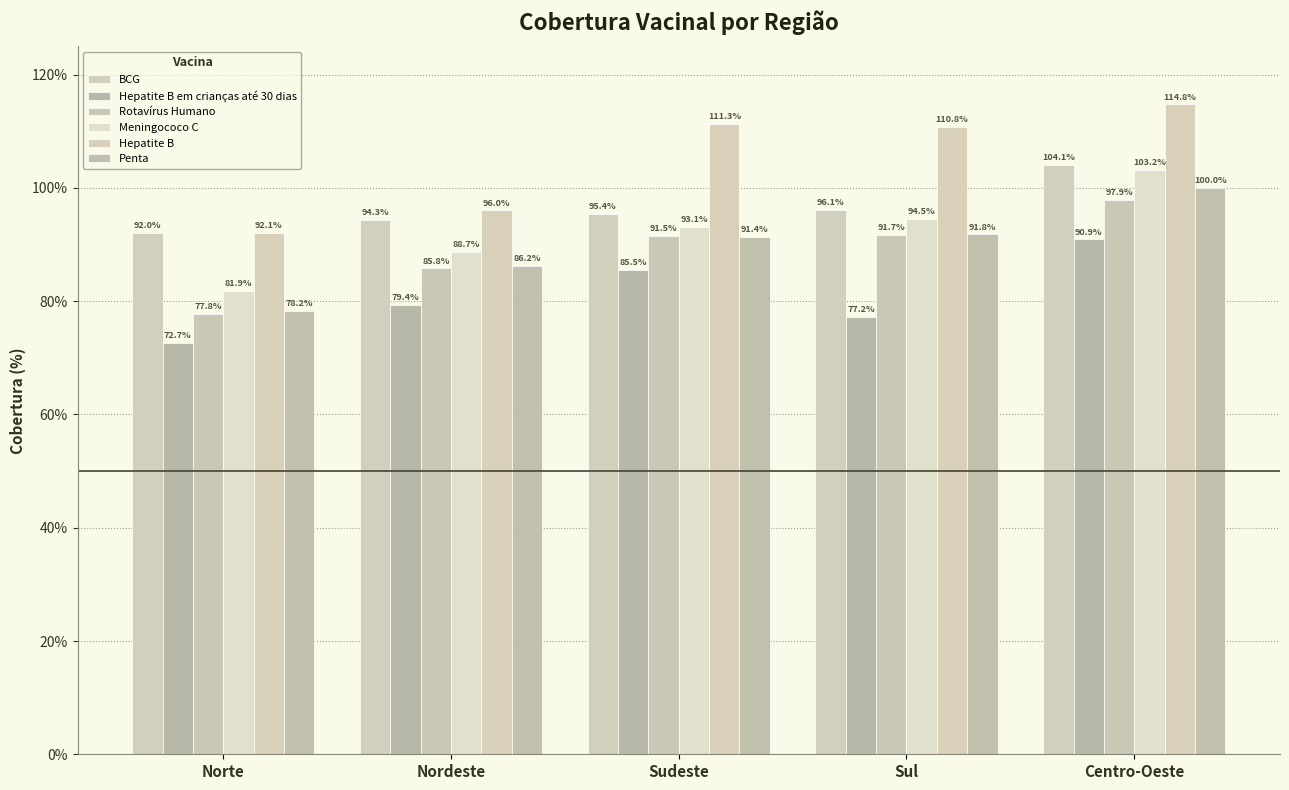

The Meningococo C series shows 155.4 at Nordeste. True or false?

False